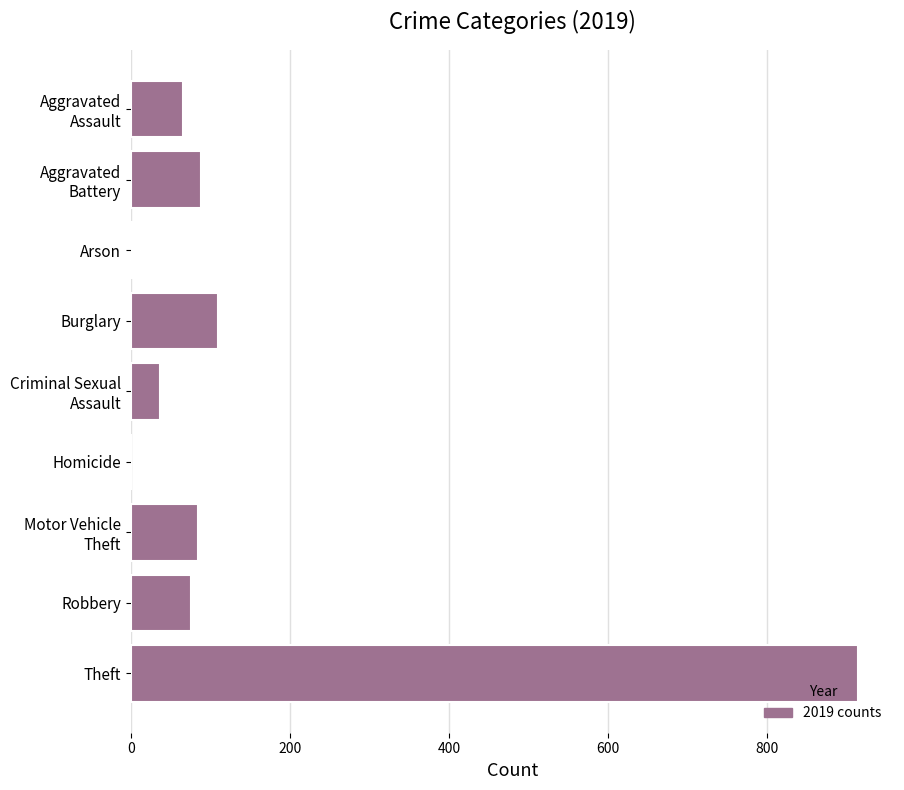

What is the ratio of the value at Robbery to the value at Aggravated Assault?

1.2